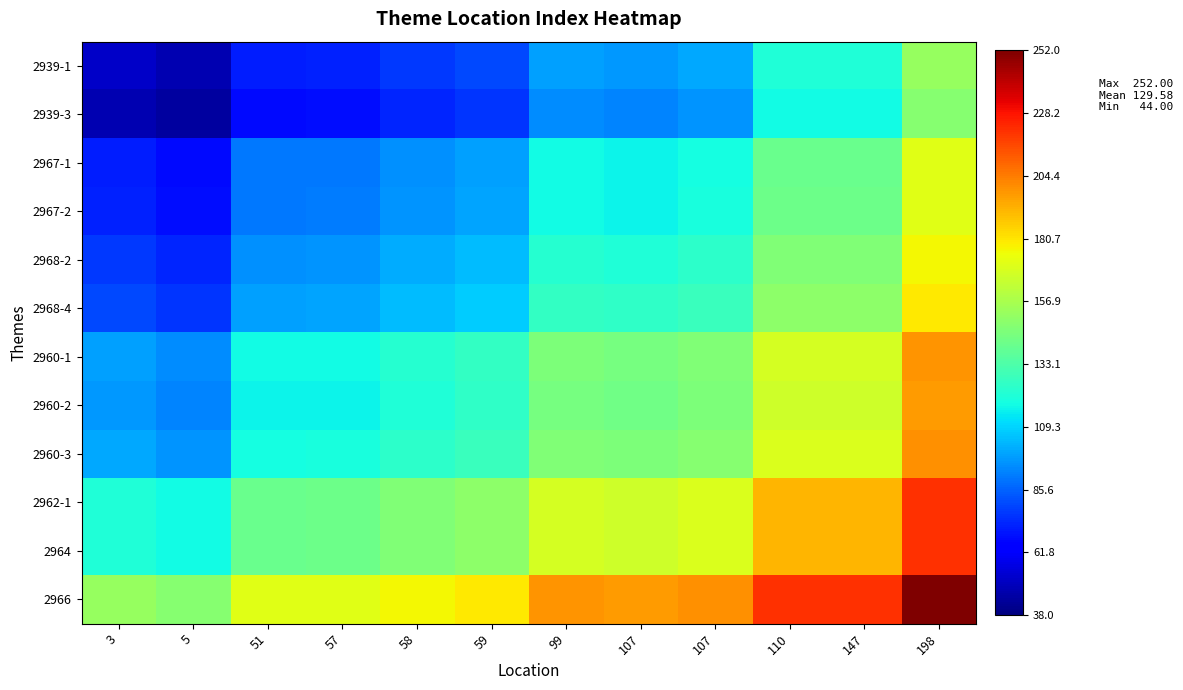

At how many categories does at least one series exceed 77?

12